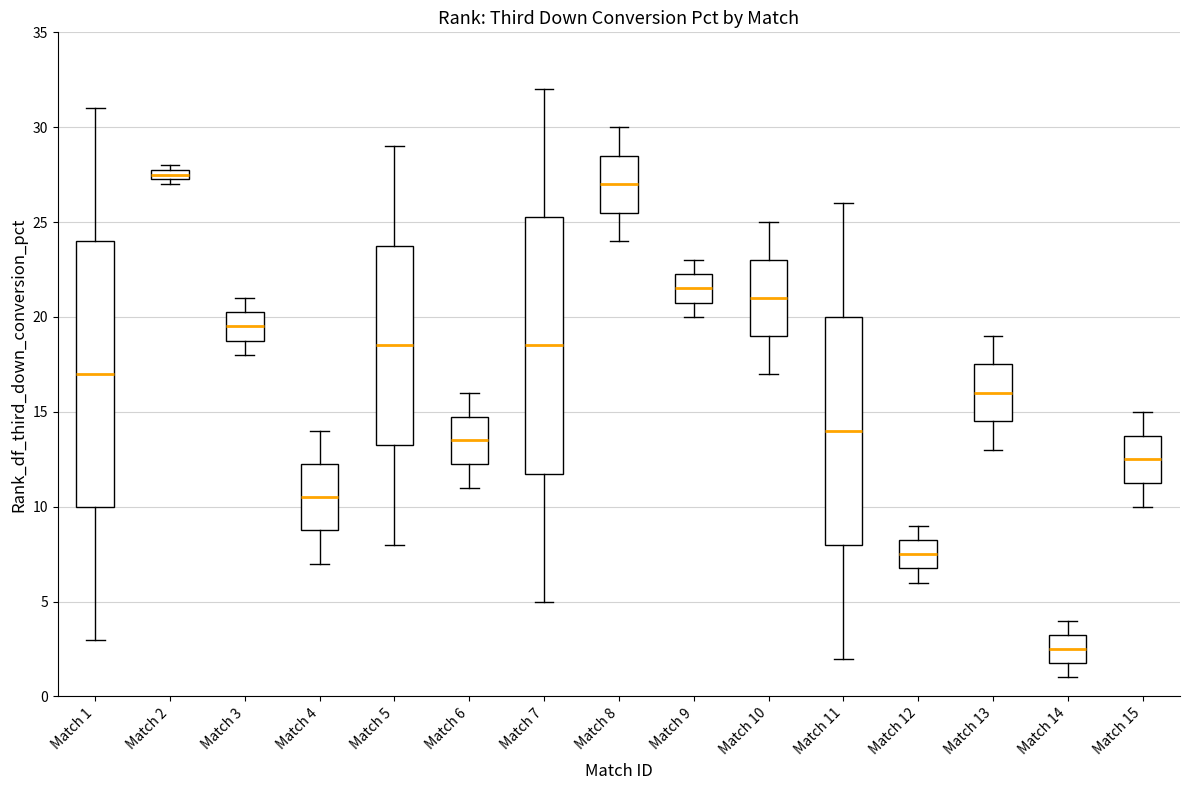

Which box's median line is the lowest?

Match 14